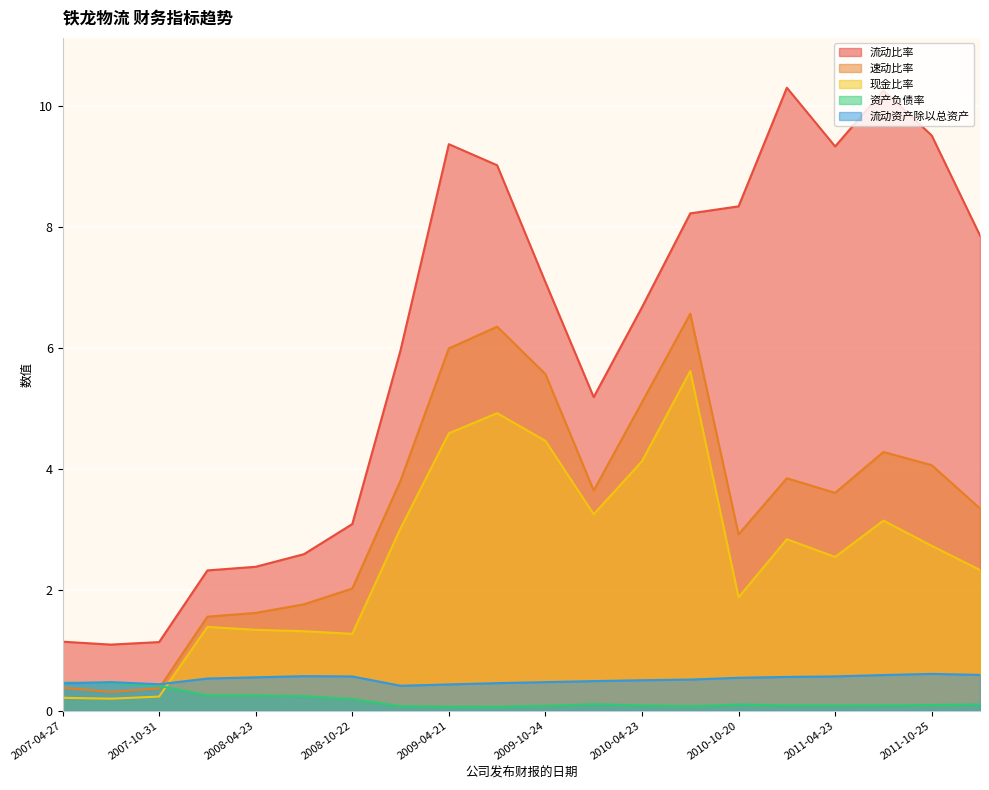

Reading left to right, list all the values displayed in this chart.

流动比率: 1.1	1.1	1.1	2.3	2.4	2.6	3.1	6.0	9.4	9.0	7.1	5.2	6.7	8.2	8.3	10.3	9.3	10.3	9.5	7.9
速动比率: 0.4	0.3	0.4	1.6	1.6	1.8	2.0	3.8	6.0	6.3	5.6	3.6	5.1	6.6	2.9	3.8	3.6	4.3	4.1	3.3
现金比率: 0.2	0.2	0.2	1.4	1.3	1.3	1.3	3.0	4.6	4.9	4.5	3.2	4.1	5.6	1.9	2.8	2.5	3.1	2.7	2.3
资产负债率: 0.5	0.5	0.4	0.3	0.3	0.2	0.2	0.1	0.1	0.1	0.1	0.1	0.1	0.1	0.1	0.1	0.1	0.1	0.1	0.1
流动资产除以总资产: 0.4	0.5	0.4	0.5	0.6	0.6	0.6	0.4	0.4	0.5	0.5	0.5	0.5	0.5	0.5	0.6	0.6	0.6	0.6	0.6